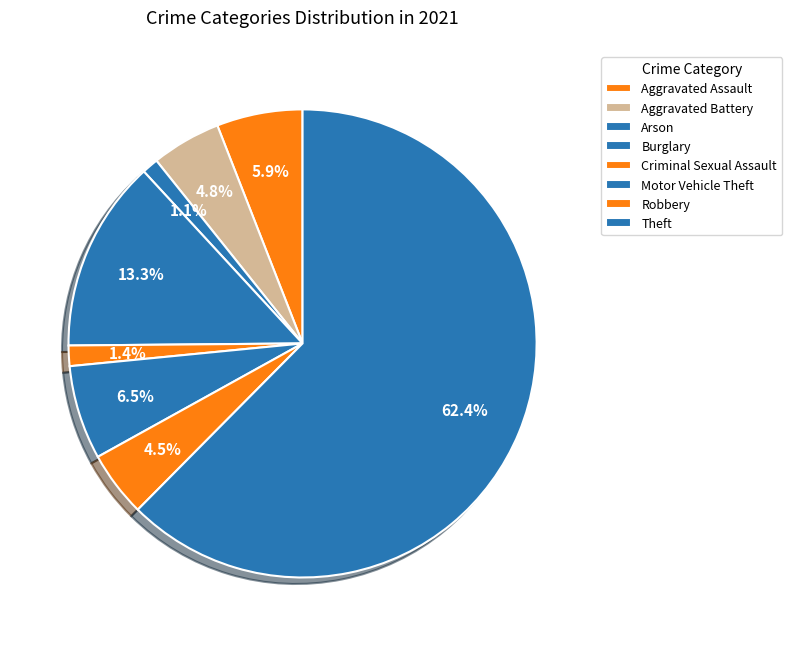

How many segments does this pie chart have?

8